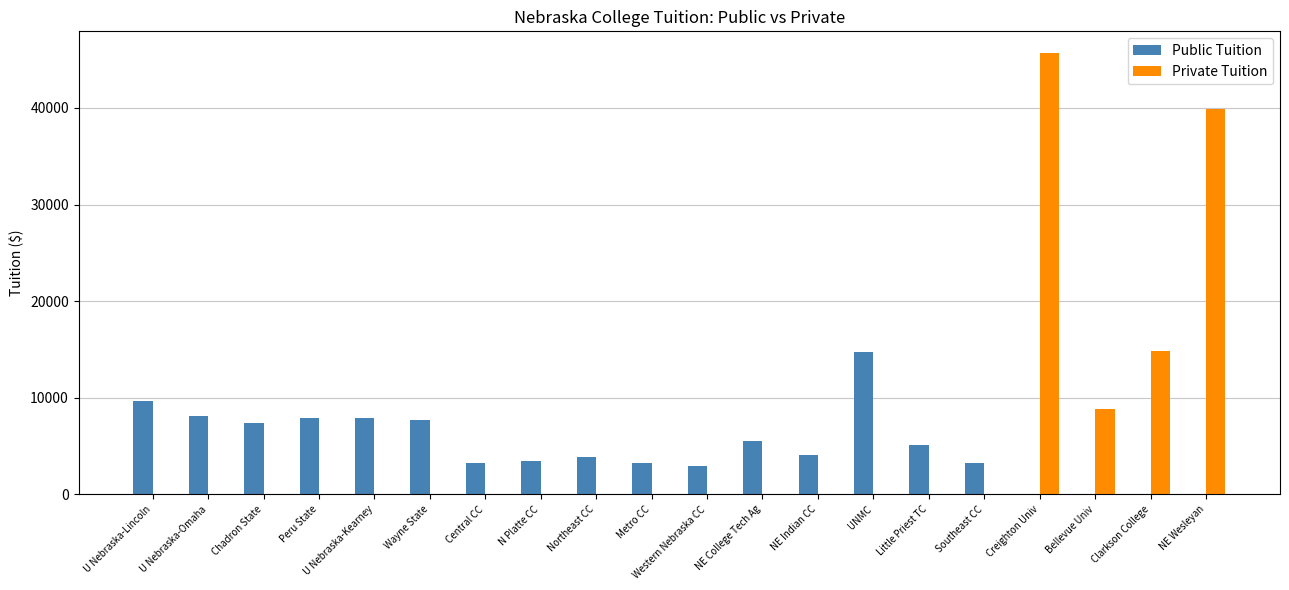

Does the chart contain stacked bars?

No